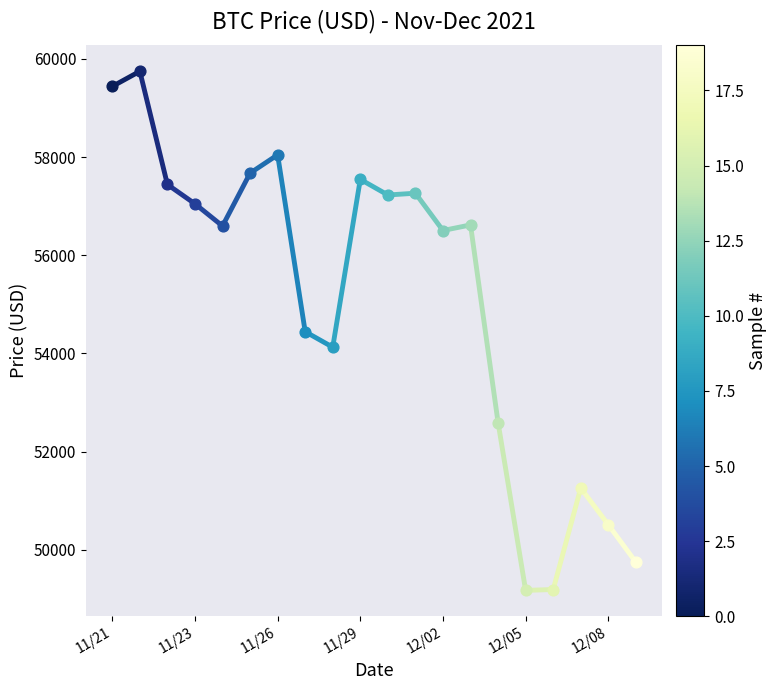

What is the ratio of the value at 11/21 to the value at 11/23?

1.0